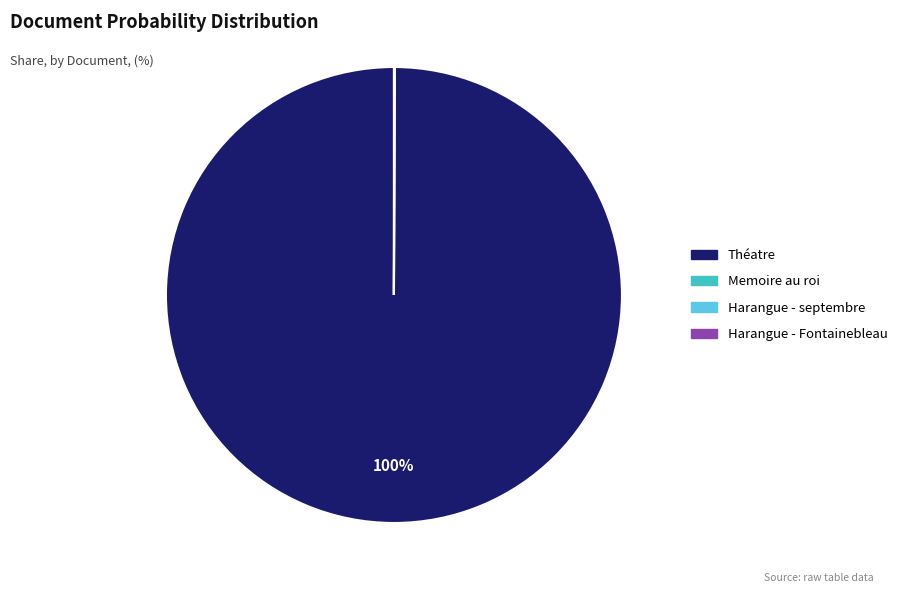

Is there a majority slice in this chart?

Yes